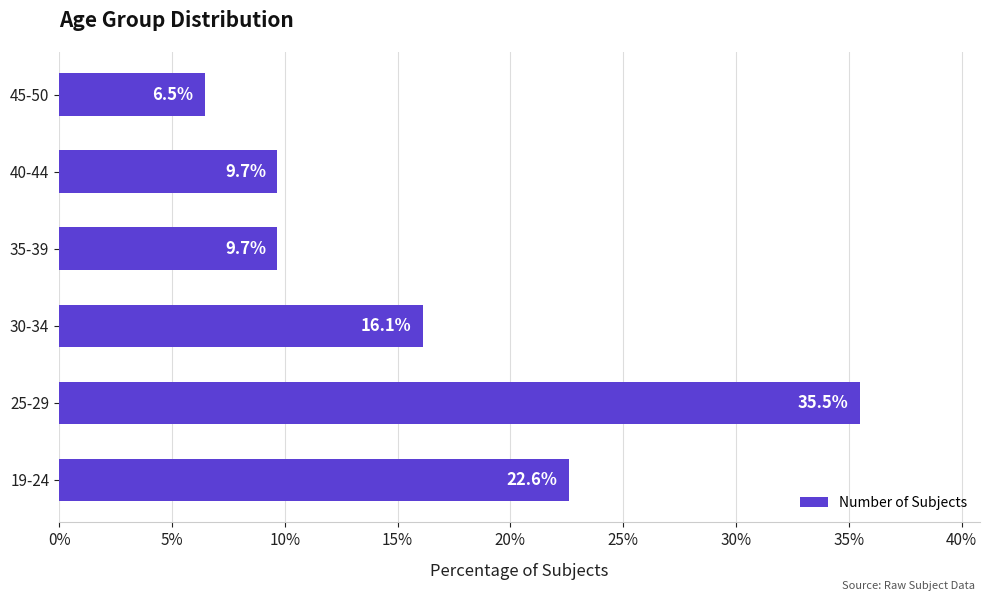

What is the minimum value shown in the chart?

6.5